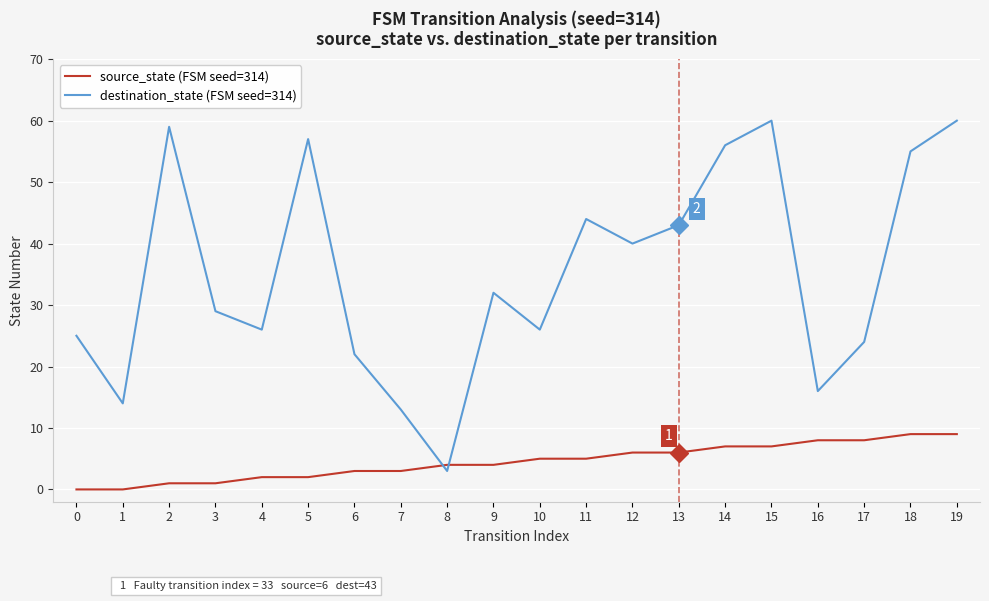

What is the sum of all source_state (FSM seed=314) values?

90